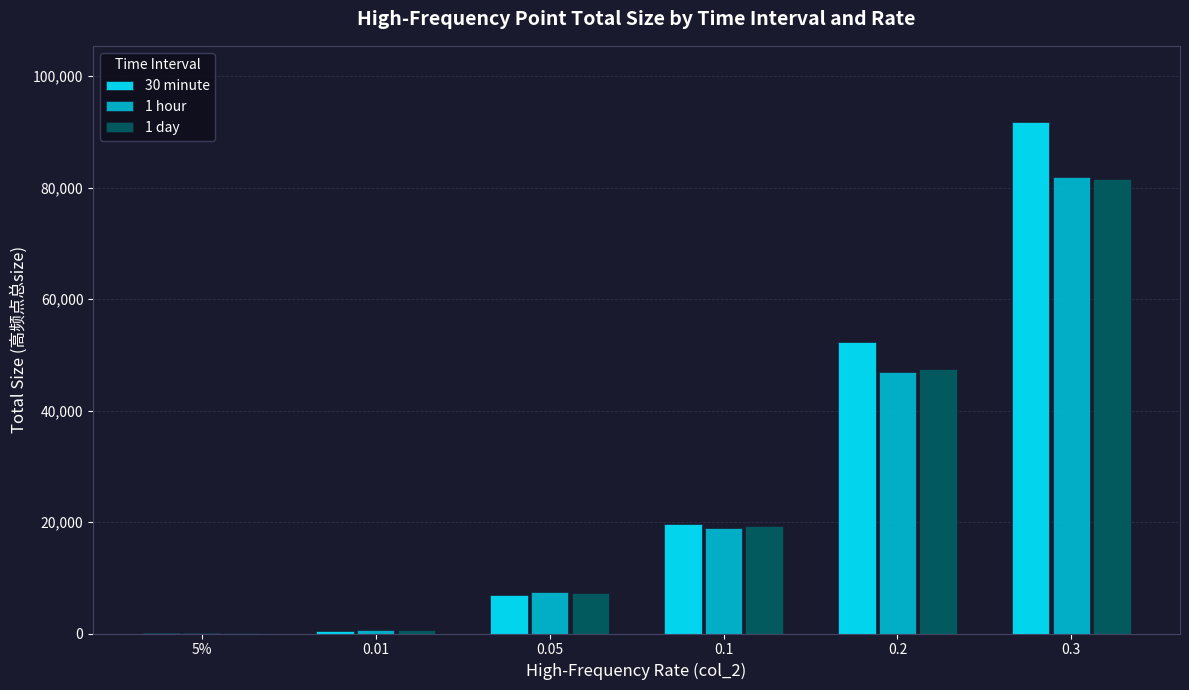

At which category is the sum across all series the highest?

0.3